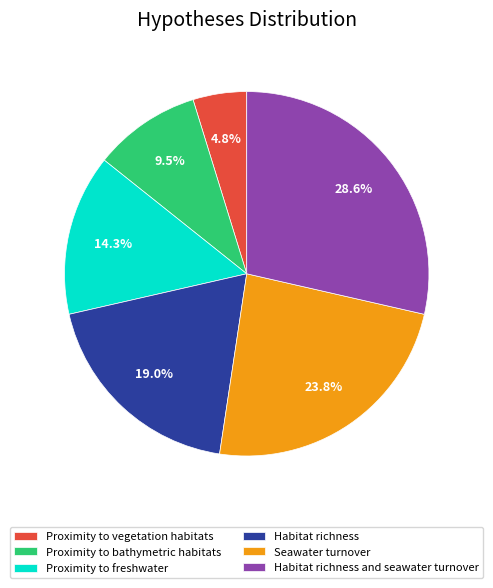

Which slice is the largest?

Habitat richness and seawater turnover